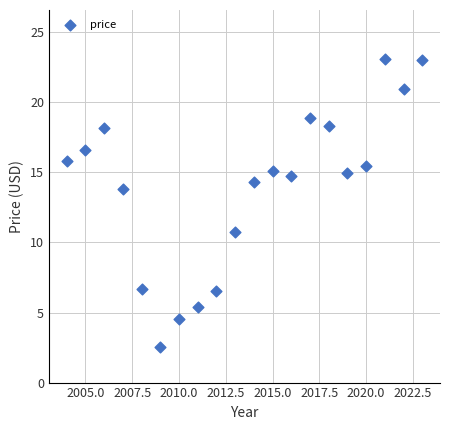

What Y value in the scatter plot is closest to 12?

10.8